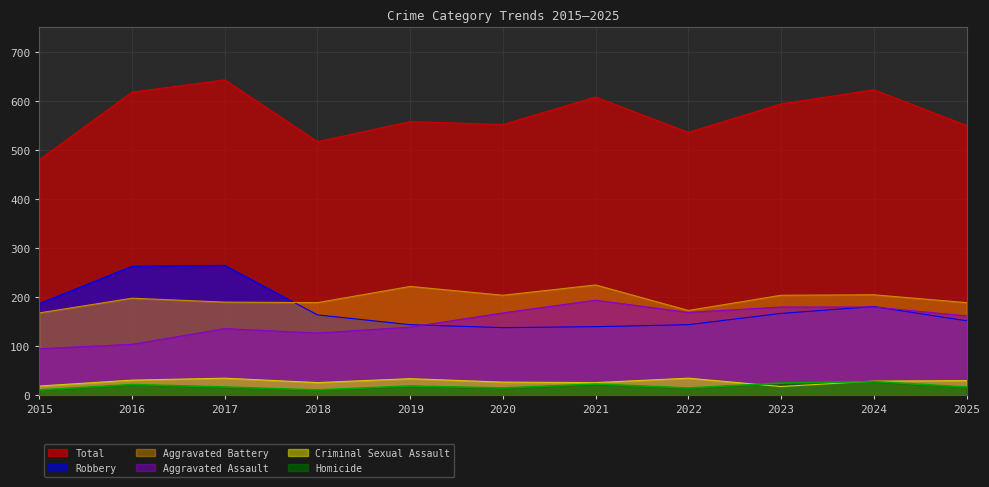

What is the difference between the Robbery values at 2020 and 2015?

49